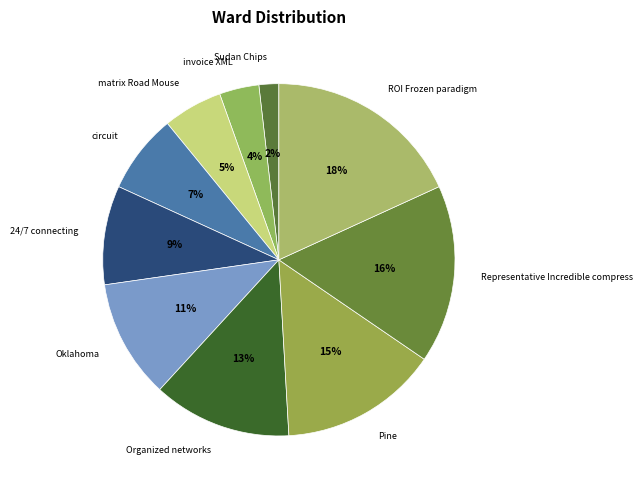

Between ROI Frozen paradigm and matrix Road Mouse, which is larger?

ROI Frozen paradigm